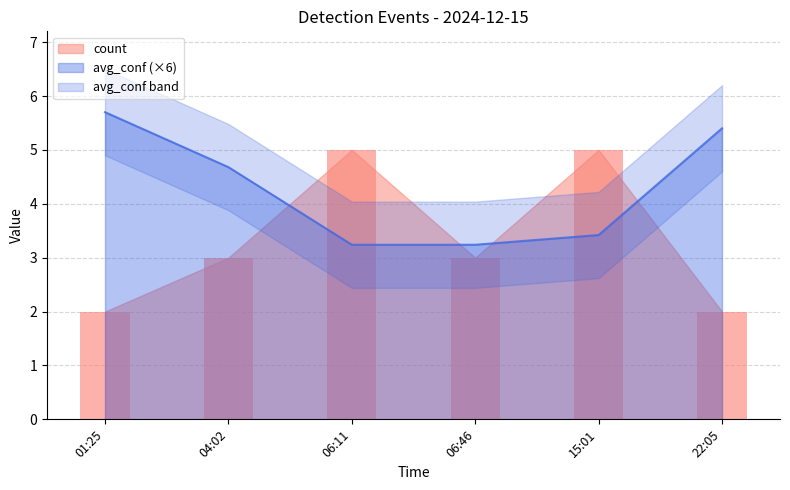

What is the label of the 4th bar from the left?

06:46